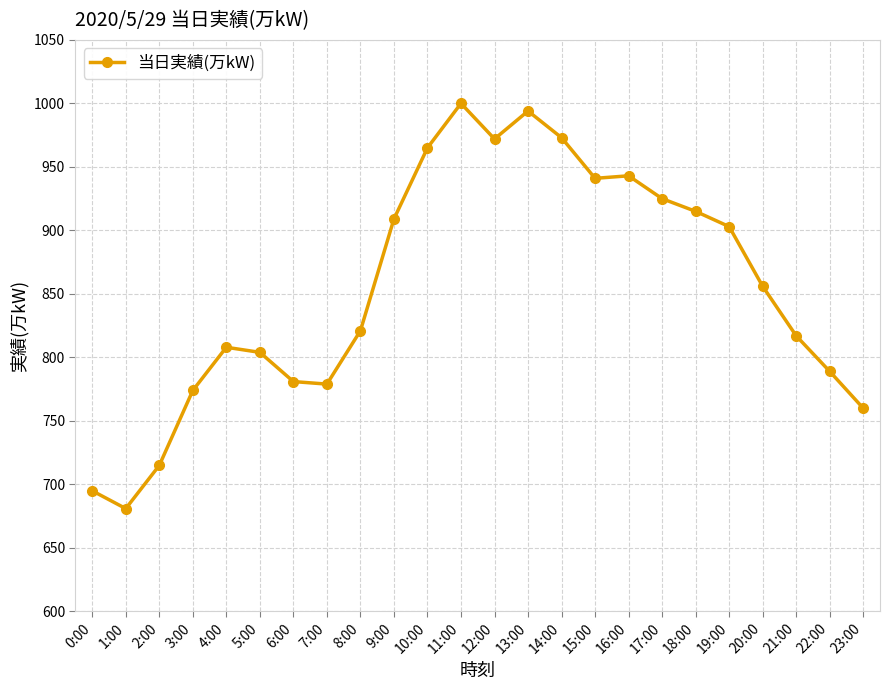

Which category has the highest value across all series?

11:00